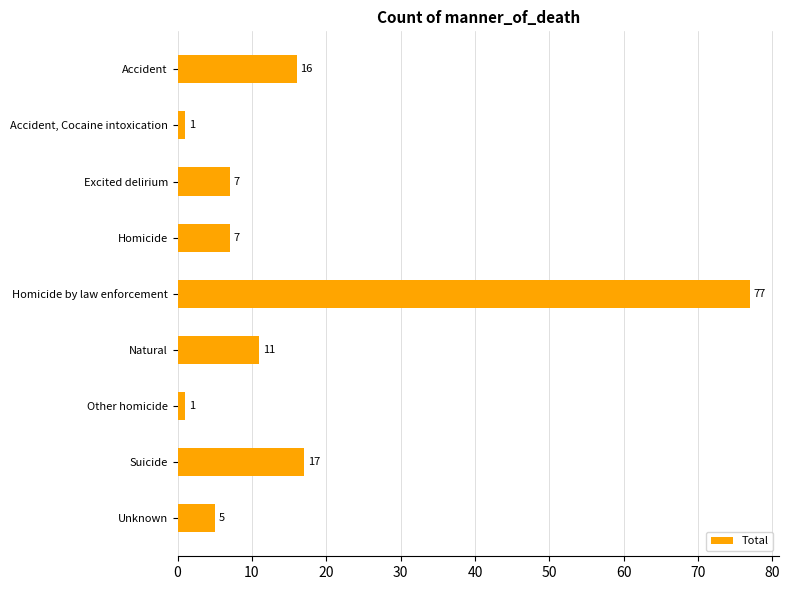

What is the difference between the maximum and second lowest values?

76